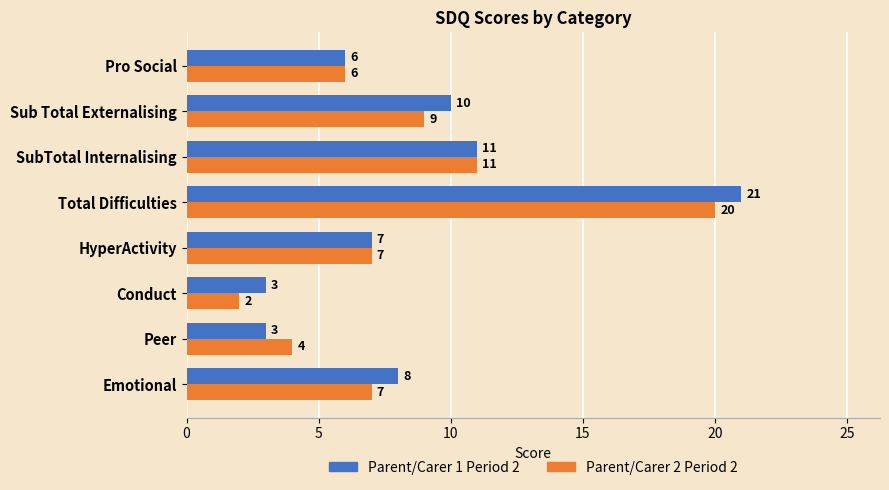

What is the average value of the Parent/Carer 2 Period 2 series?

8